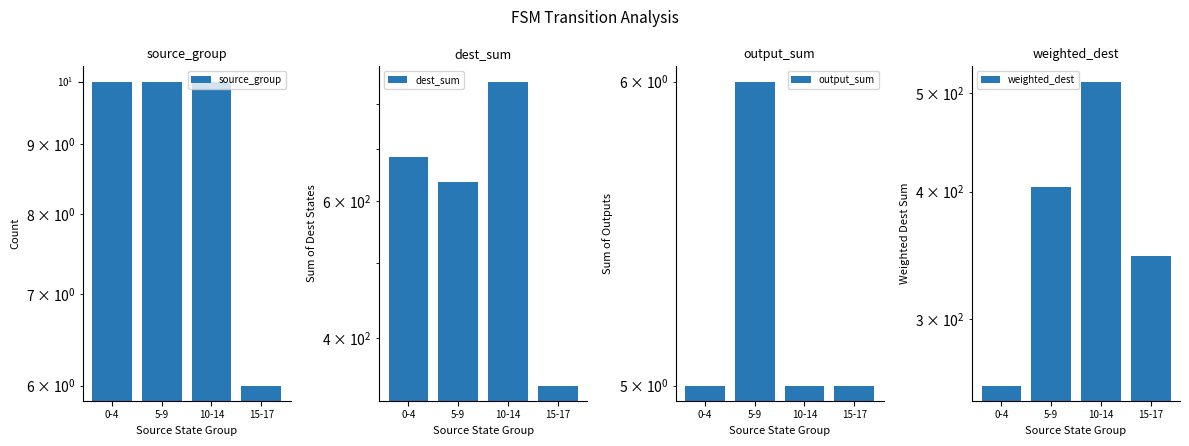

Which series has the largest total across all categories?

dest_sum